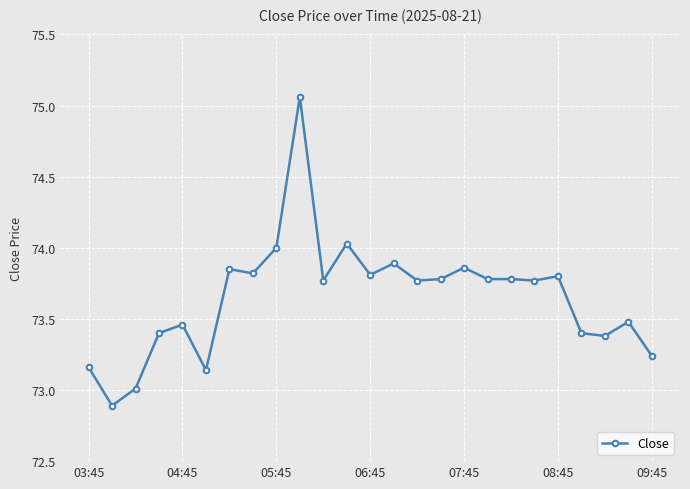

What is the sum of all values?

1841.3